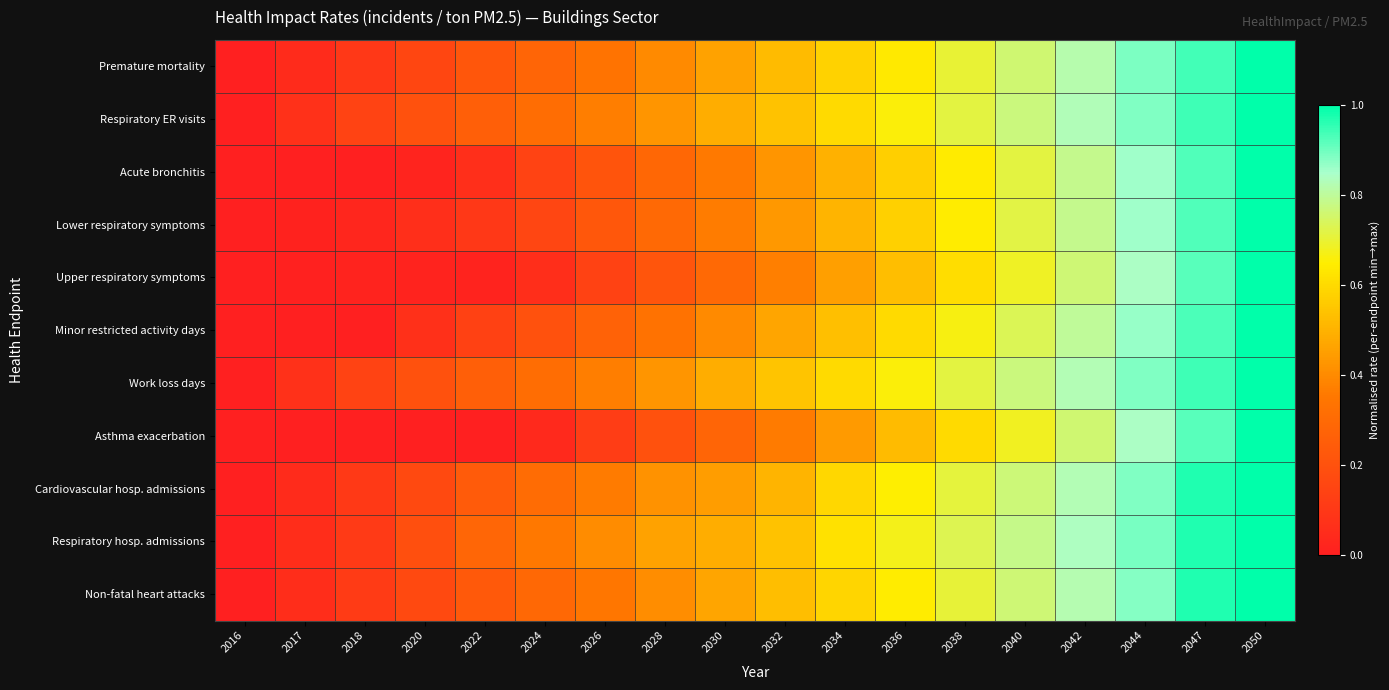

Reading right to left, transcribe all the data shown in this chart.

Premature mortality: 2050=1.0	2047=0.9	2044=0.9	2042=0.8	2040=0.8	2038=0.7	2036=0.6	2034=0.6	2032=0.5	2030=0.5	2028=0.4	2026=0.3	2024=0.3	2022=0.2	2020=0.2	2018=0.1	2017=0.0	2016=0.0
Respiratory ER visits: 2050=1.0	2047=0.9	2044=0.9	2042=0.8	2040=0.8	2038=0.7	2036=0.7	2034=0.6	2032=0.5	2030=0.5	2028=0.4	2026=0.4	2024=0.3	2022=0.3	2020=0.2	2018=0.1	2017=0.1	2016=0.0
Acute bronchitis: 2050=1.0	2047=0.9	2044=0.9	2042=0.8	2040=0.7	2038=0.6	2036=0.6	2034=0.5	2032=0.4	2030=0.4	2028=0.3	2026=0.2	2024=0.1	2022=0.1	2020=0.0	2018=0.0	2017=0.0	2016=0.0
Lower respiratory symptoms: 2050=1.0	2047=0.9	2044=0.9	2042=0.8	2040=0.7	2038=0.6	2036=0.6	2034=0.5	2032=0.4	2030=0.4	2028=0.3	2026=0.2	2024=0.2	2022=0.1	2020=0.1	2018=0.0	2017=0.0	2016=0.0
Upper respiratory symptoms: 2050=1.0	2047=0.9	2044=0.8	2042=0.8	2040=0.7	2038=0.6	2036=0.5	2034=0.5	2032=0.4	2030=0.3	2028=0.2	2026=0.1	2024=0.1	2022=0.0	2020=0.0	2018=0.0	2017=0.0	2016=0.0
Minor restricted activity days: 2050=1.0	2047=0.9	2044=0.9	2042=0.8	2040=0.7	2038=0.7	2036=0.6	2034=0.5	2032=0.5	2030=0.4	2028=0.3	2026=0.3	2024=0.2	2022=0.1	2020=0.1	2018=0.0	2017=0.0	2016=0.0
Work loss days: 2050=1.0	2047=0.9	2044=0.9	2042=0.8	2040=0.8	2038=0.7	2036=0.7	2034=0.6	2032=0.5	2030=0.5	2028=0.4	2026=0.4	2024=0.3	2022=0.3	2020=0.2	2018=0.1	2017=0.1	2016=0.0
Asthma exacerbation: 2050=1.0	2047=0.9	2044=0.8	2042=0.8	2040=0.7	2038=0.6	2036=0.5	2034=0.4	2032=0.4	2030=0.3	2028=0.2	2026=0.1	2024=0.0	2022=0.0	2020=0.0	2018=0.0	2017=0.0	2016=0.0
Cardiovascular hosp. admissions: 2050=1.0	2047=1.0	2044=0.9	2042=0.8	2040=0.8	2038=0.7	2036=0.7	2034=0.6	2032=0.5	2030=0.4	2028=0.4	2026=0.4	2024=0.3	2022=0.2	2020=0.2	2018=0.1	2017=0.1	2016=0.0
Respiratory hosp. admissions: 2050=1.0	2047=1.0	2044=0.9	2042=0.8	2040=0.8	2038=0.7	2036=0.7	2034=0.6	2032=0.5	2030=0.5	2028=0.5	2026=0.4	2024=0.4	2022=0.3	2020=0.2	2018=0.1	2017=0.1	2016=0.0
Non-fatal heart attacks: 2050=1.0	2047=1.0	2044=0.9	2042=0.8	2040=0.8	2038=0.7	2036=0.6	2034=0.6	2032=0.5	2030=0.5	2028=0.4	2026=0.4	2024=0.3	2022=0.2	2020=0.2	2018=0.1	2017=0.1	2016=0.0